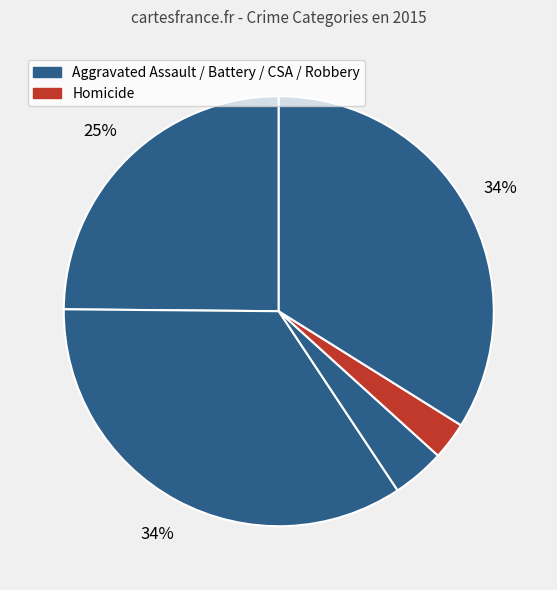

How many slices are in this pie chart?

5